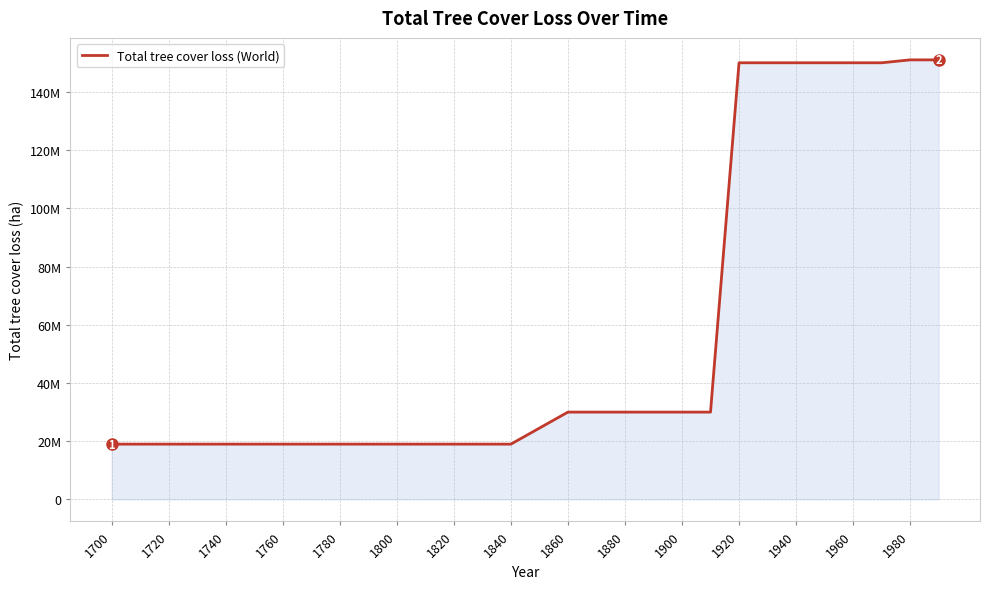

What is the label of the 27th point from the right?

1720